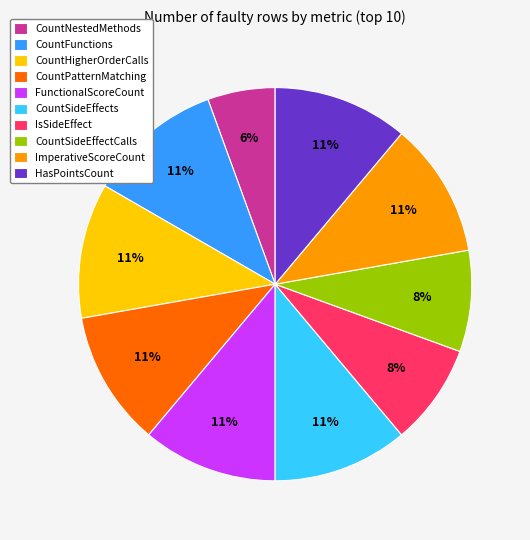

Is there any slice that represents more than half of the pie?

No